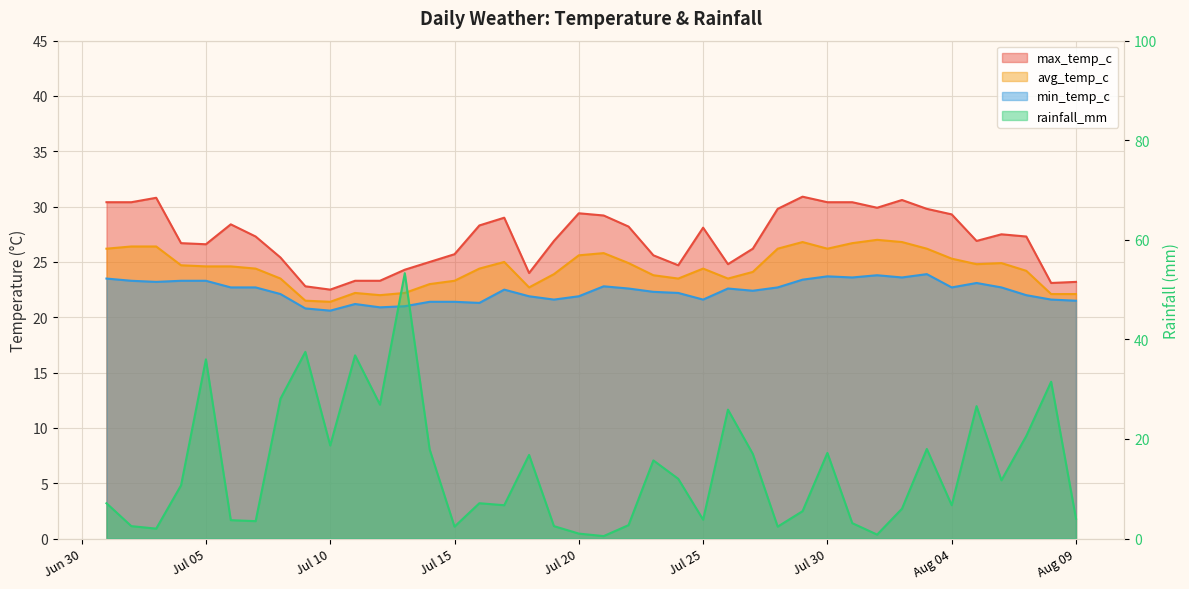

After their last crossing, which series has the higher values: rainfall_mm or min_temp_c?

min_temp_c